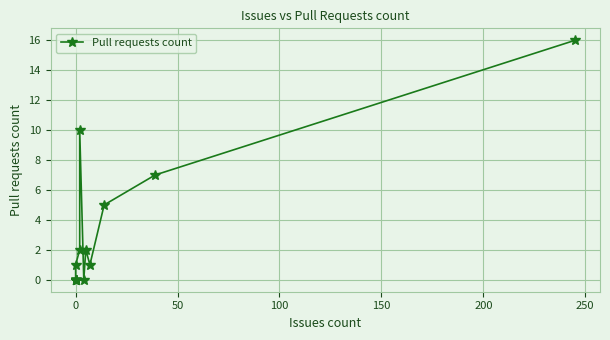

The chart shows a value of 5 at 0. True or false?

False